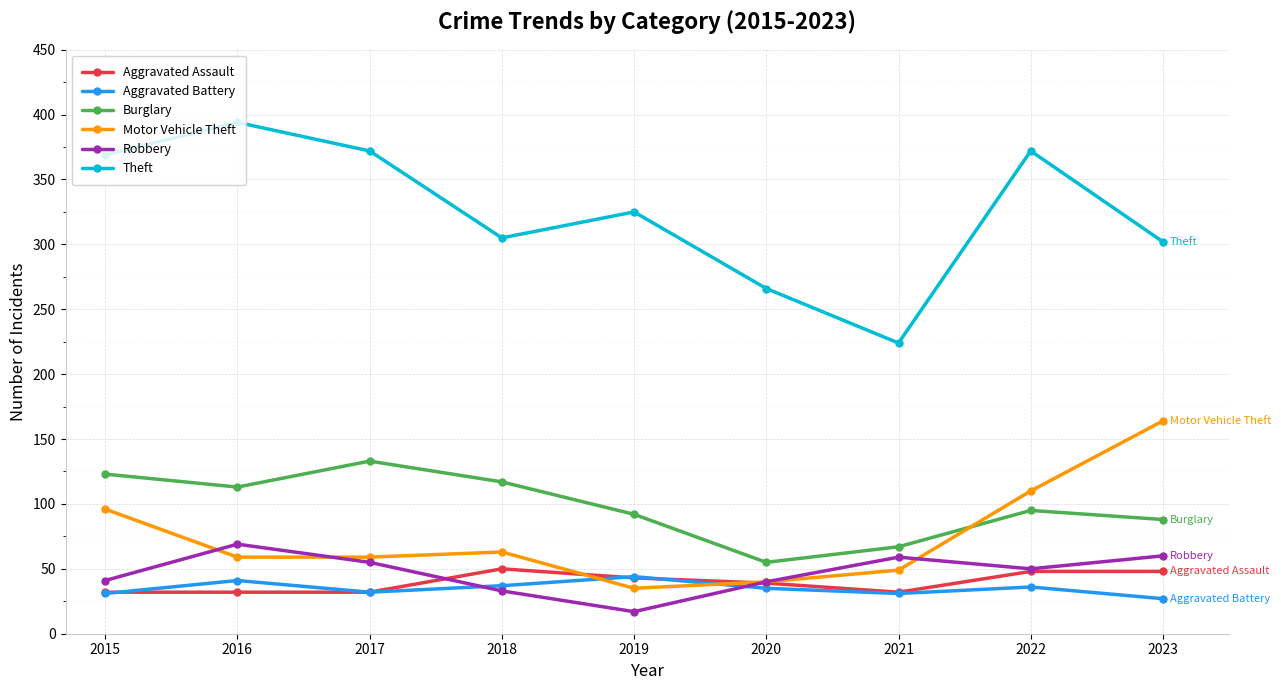

Which label corresponds to the largest value in the chart?

2016